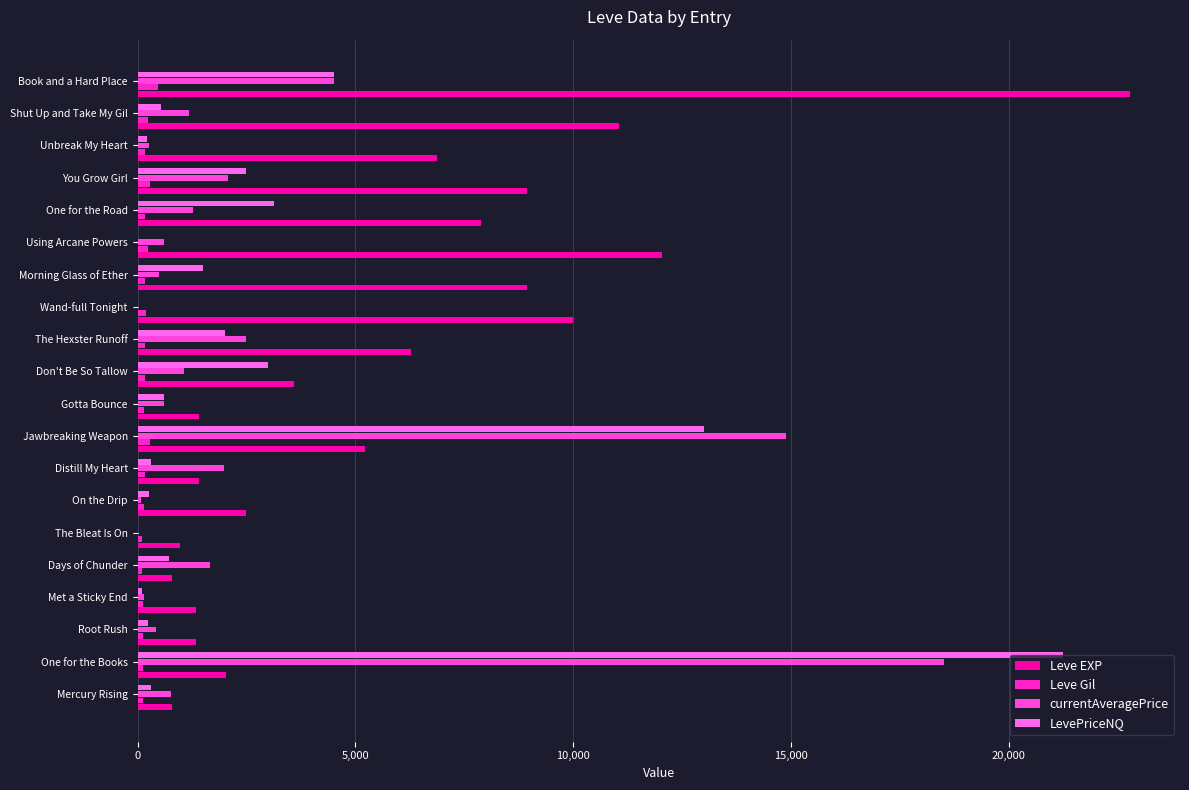

How many data points does each series have?

20